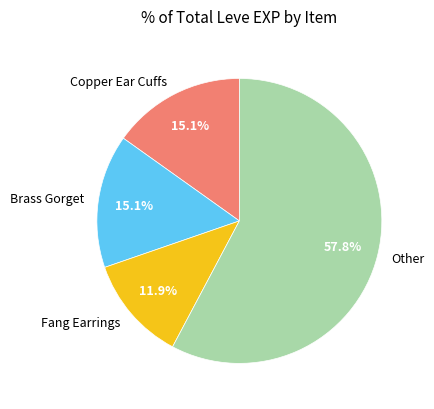

Which has a higher value, Fang Earrings or Brass Gorget?

Brass Gorget